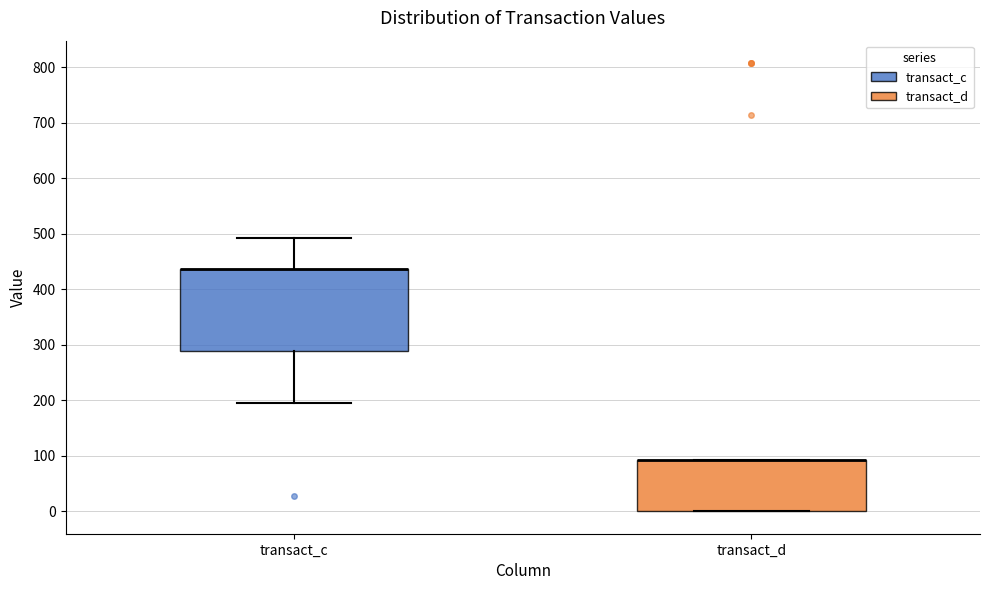

Which box is the tallest, from its lower edge to its upper edge?

transact_c